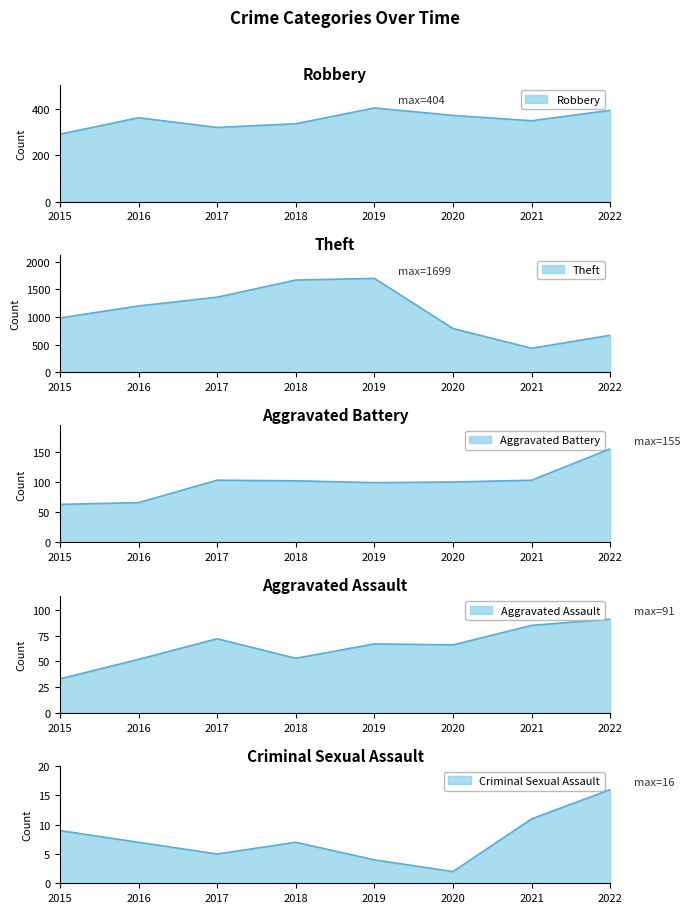

At how many categories does at least one series exceed 1248?

3